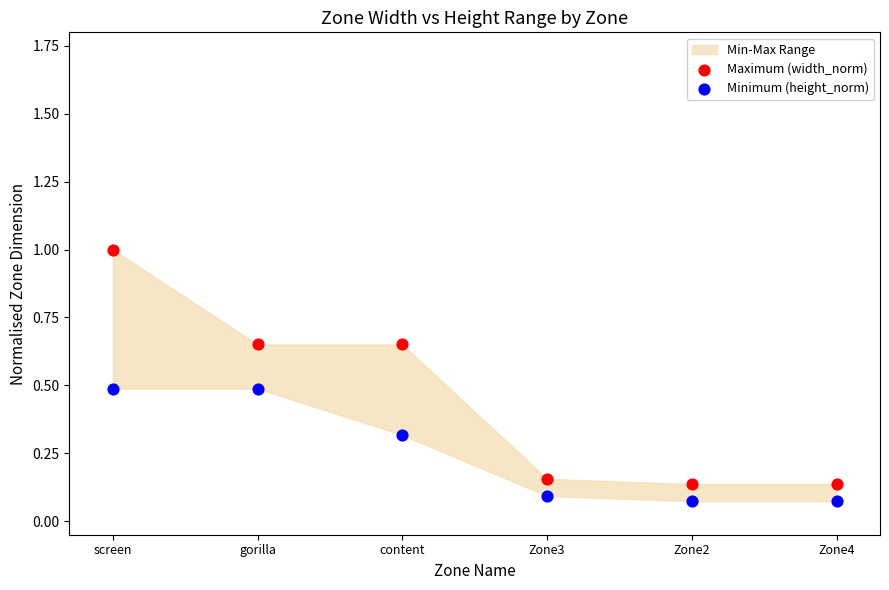

Across all data points, what is the range of Y values (max minus min)?

0.9